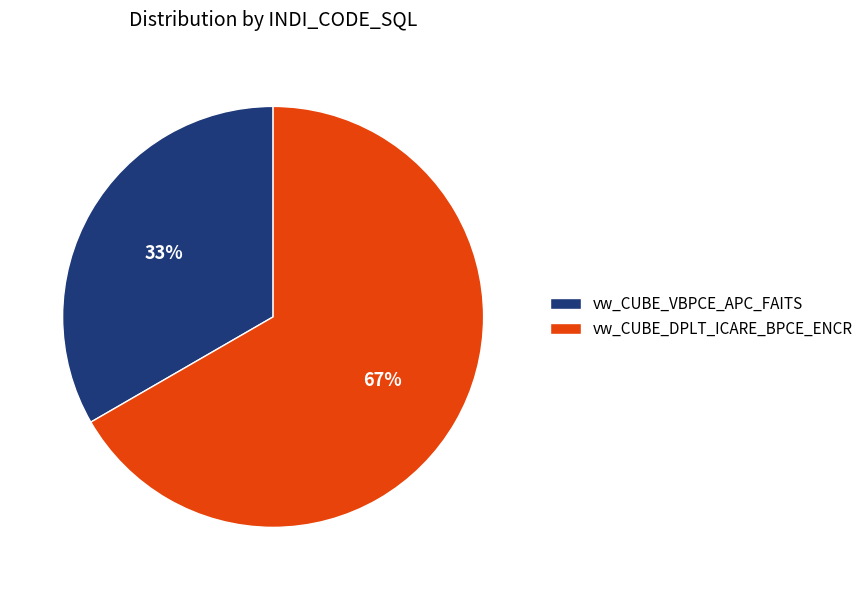

True or false: vw_CUBE_DPLT_ICARE_BPCE_ENCR accounts for 67% of the total.

True